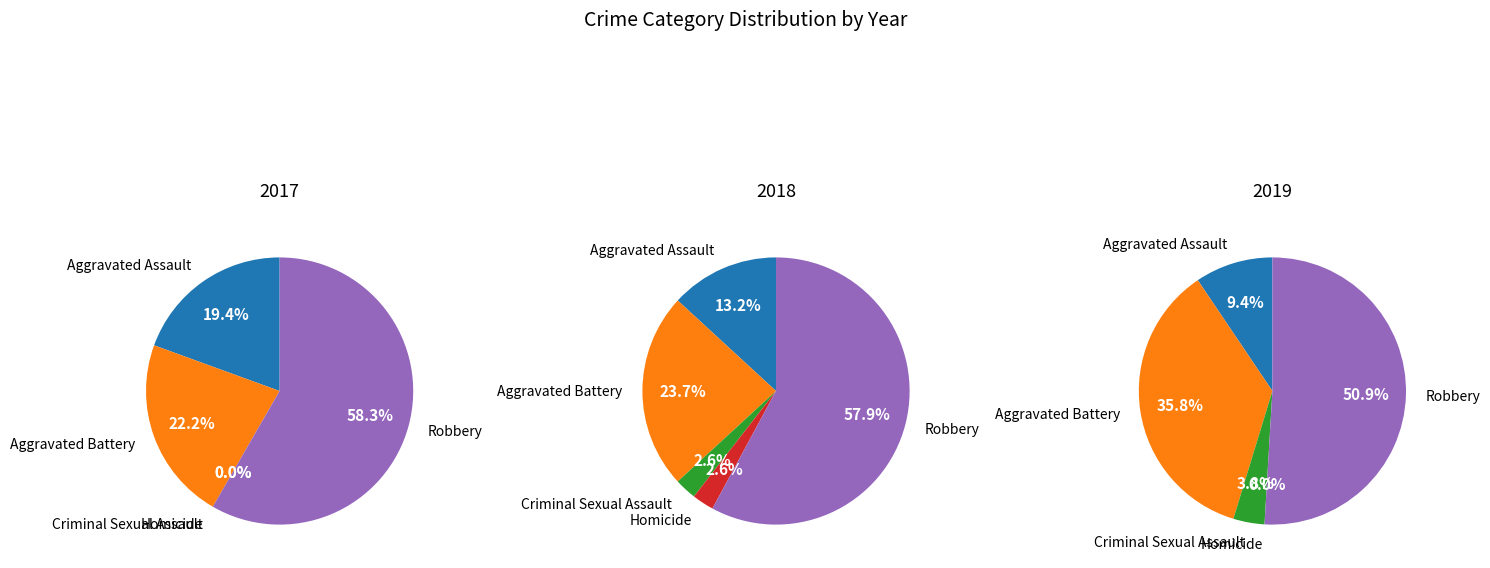

Is there a majority slice in this chart?

Yes